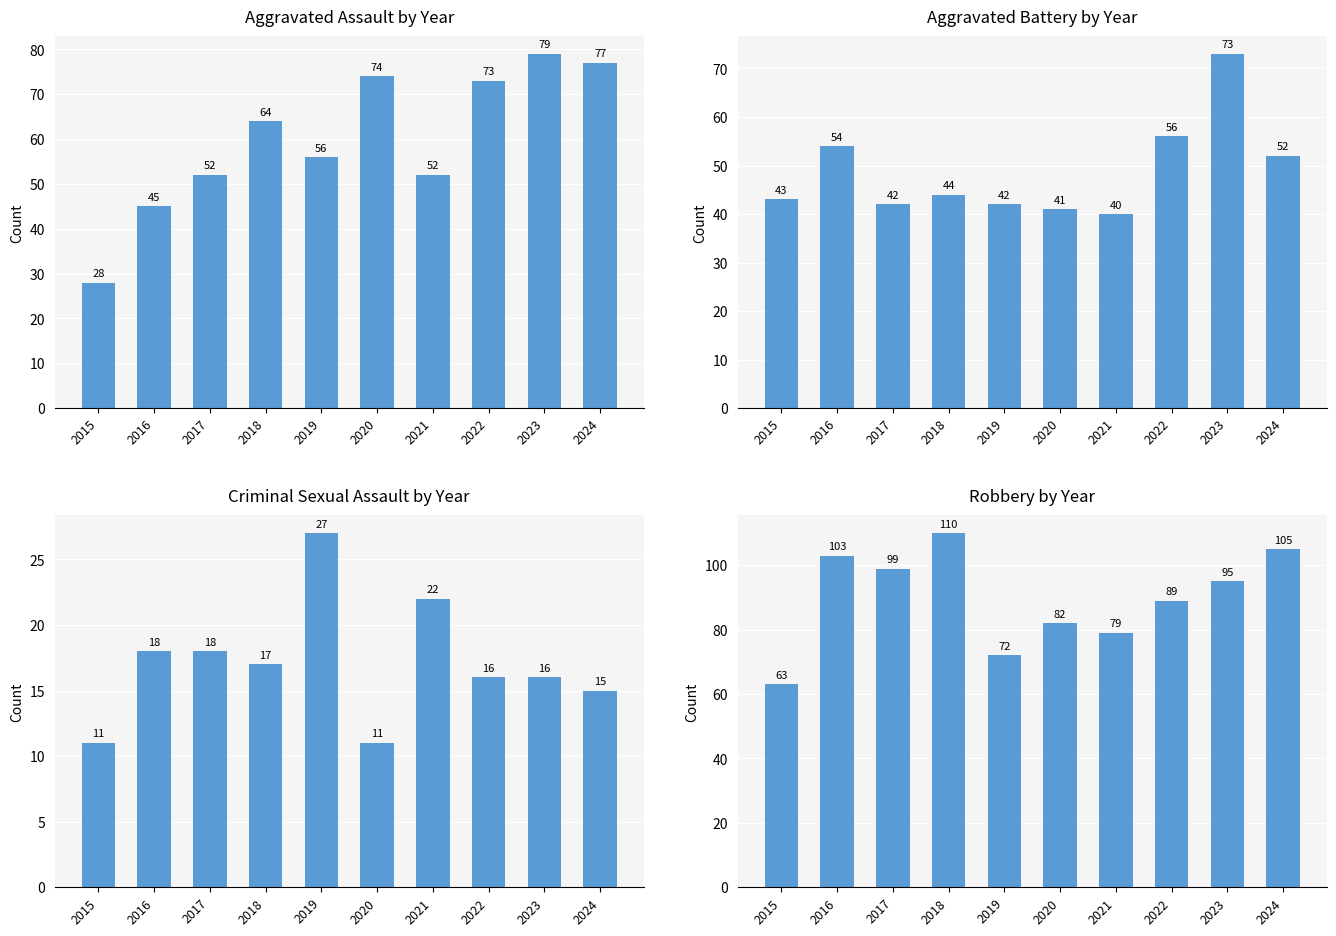

How many values in the Aggravated Assault series are below 64?

5